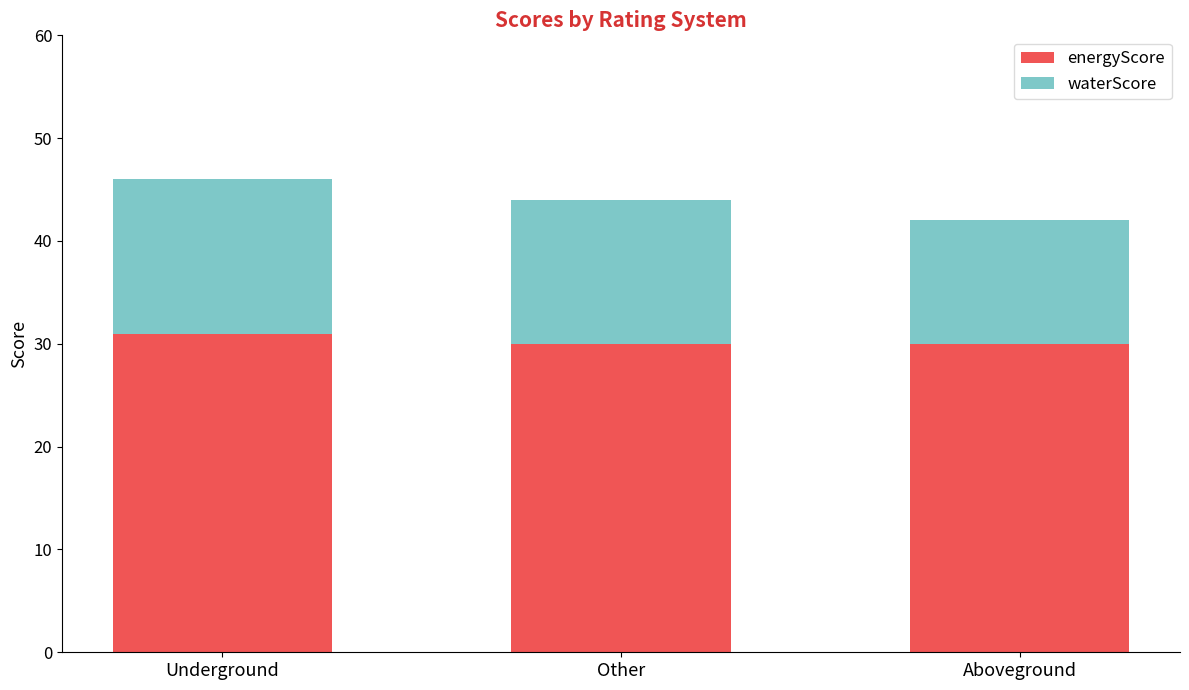

What is the value of the energyScore bar at the 1st from the left?

31